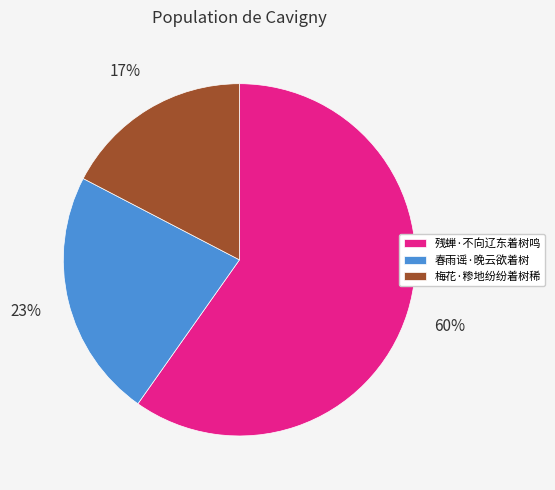

The 春雨谣·晚云欲着树 slice represents 33% of the pie. True or false?

False